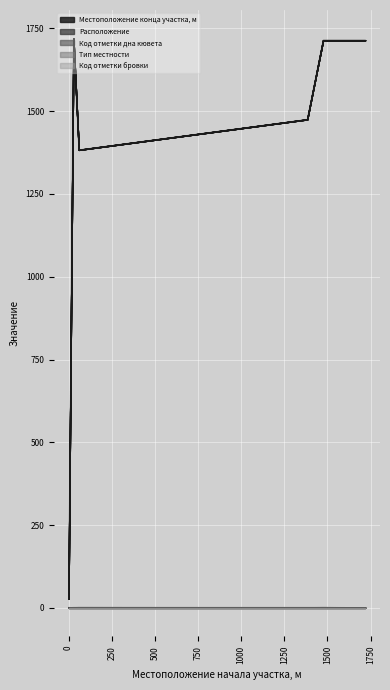

True or false: Местоположение конца участка, м and Расположение cross at least once.

False